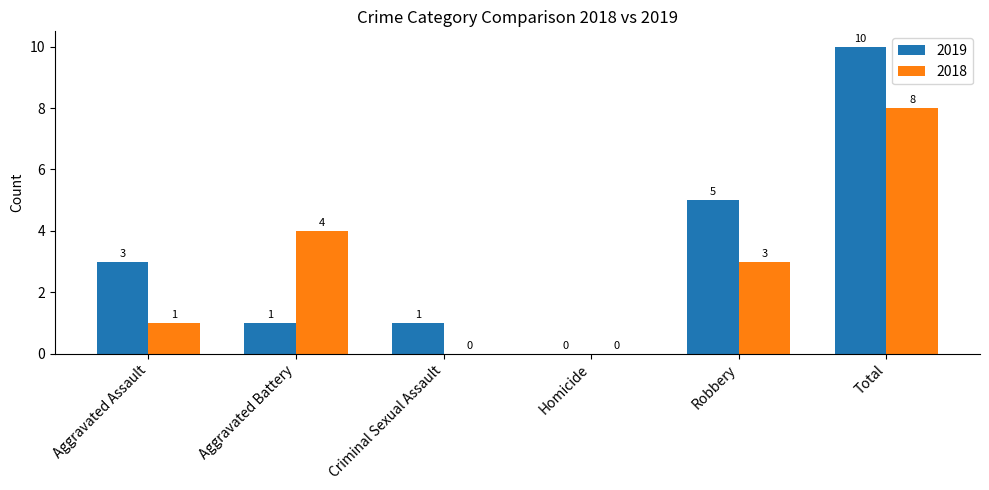

Which category has the highest value in the 2019 series?

Total